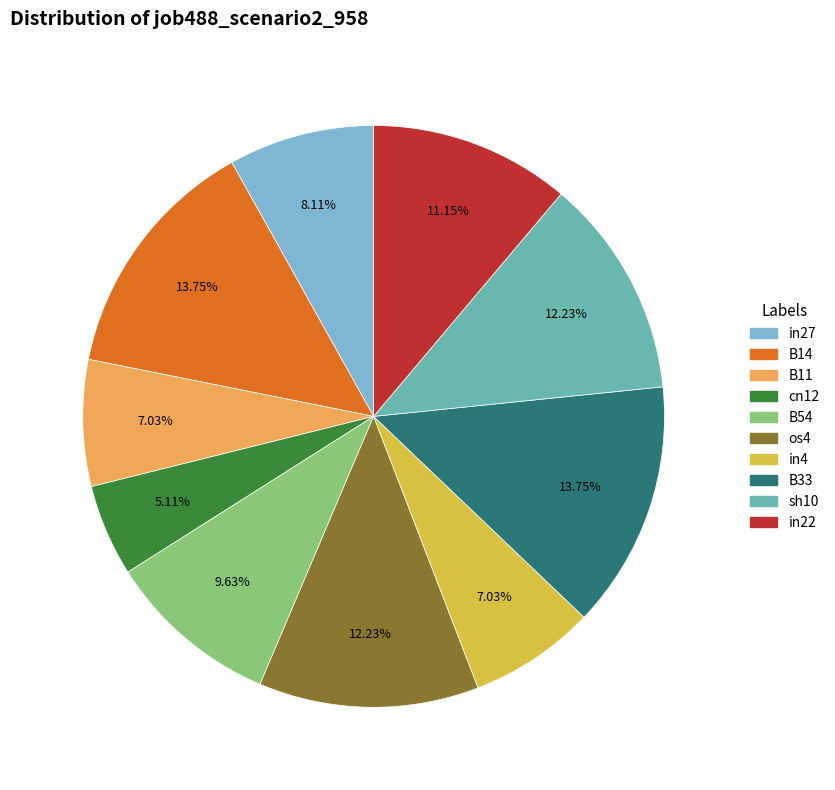

Between B54 and cn12, which is larger?

B54